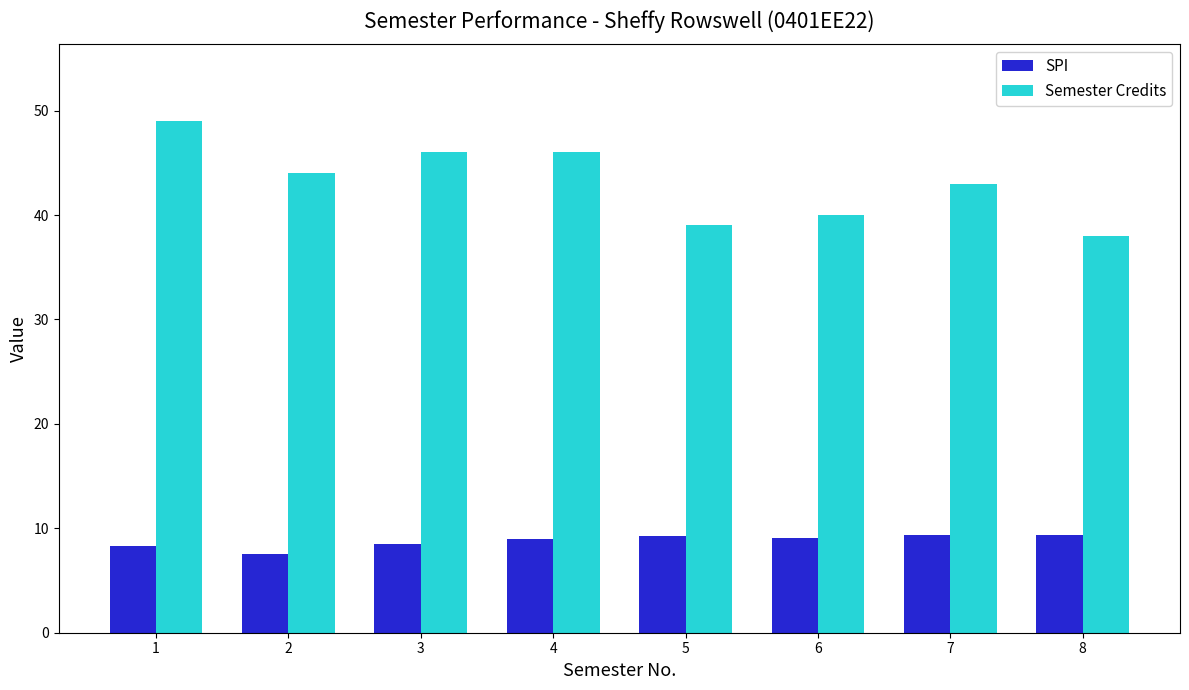

What is the approximate value of SPI at 2?

7.6